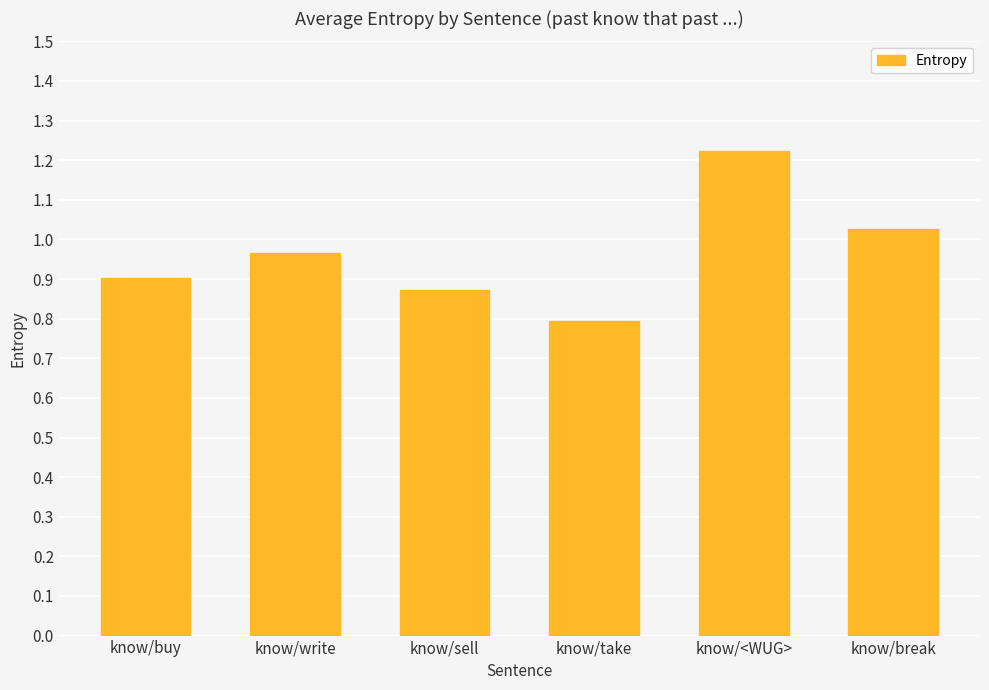

Which has a higher value, know/<WUG> or know/write?

know/<WUG>